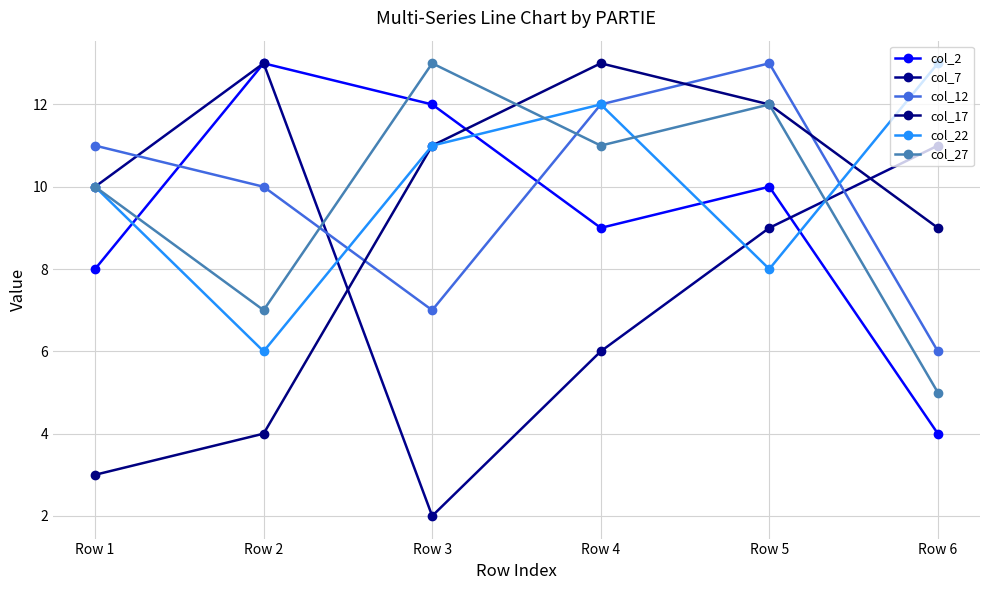

Is it true that col_22 equals 7 at Row 3?

False